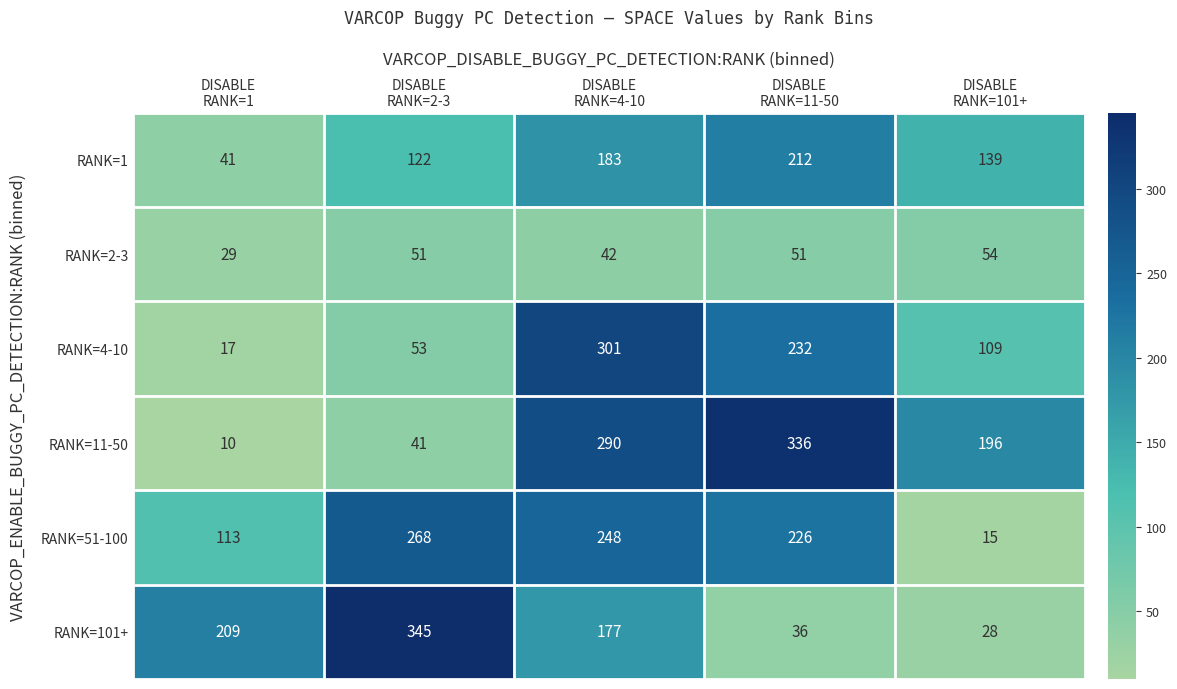

What is the difference between the maximum and minimum values in the RANK=11-50 series?

326